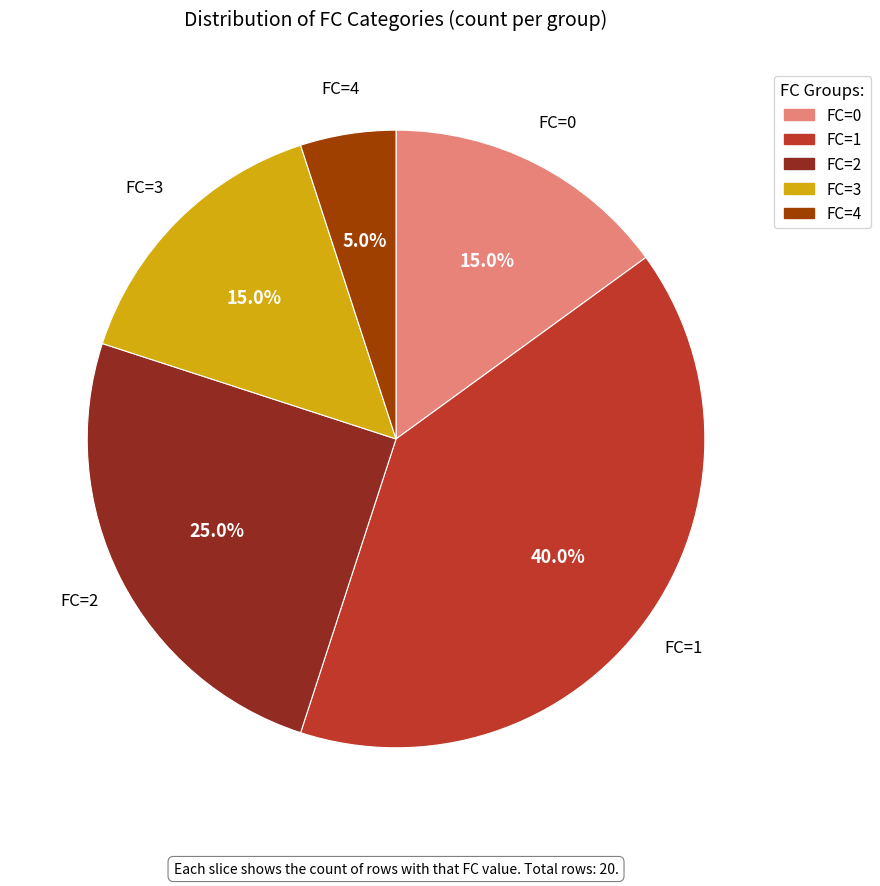

How many segments does this pie chart have?

5